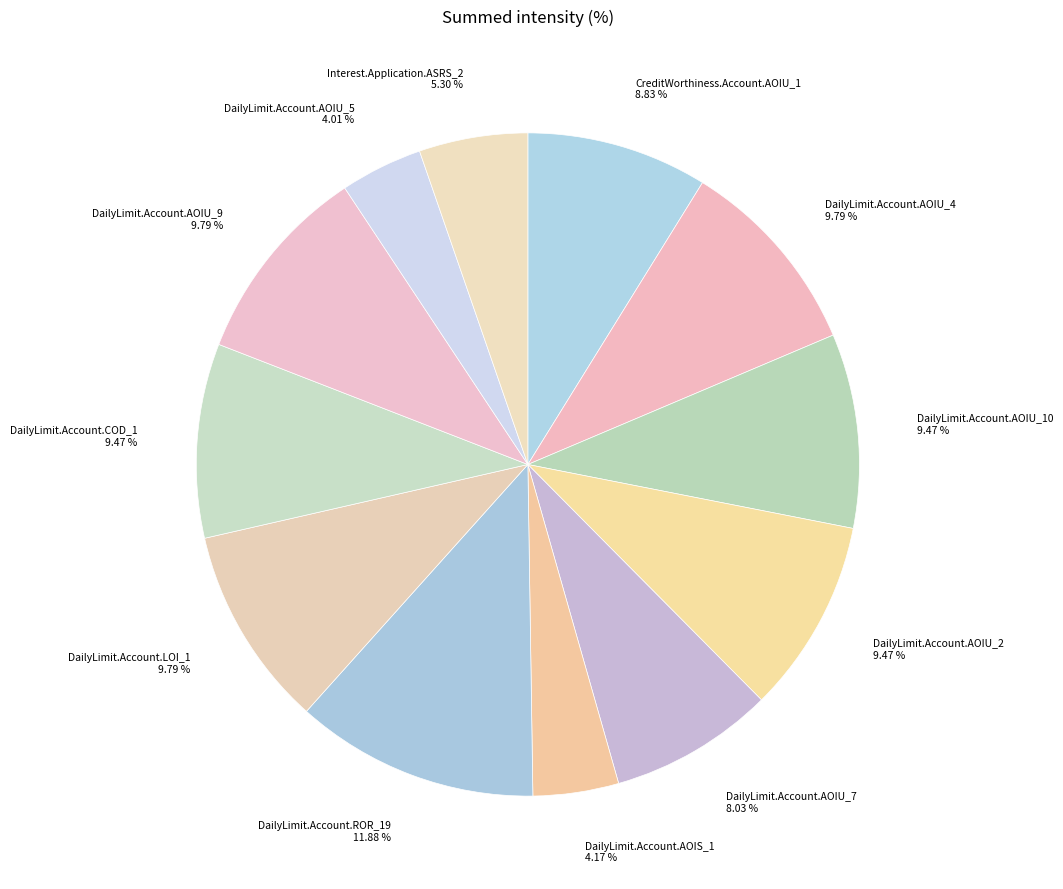

Approximately how many times larger is the value at DailyLimit.Account.AOIU_5 4.01 % compared to DailyLimit.Account.COD_1 9.47 %?

0.4